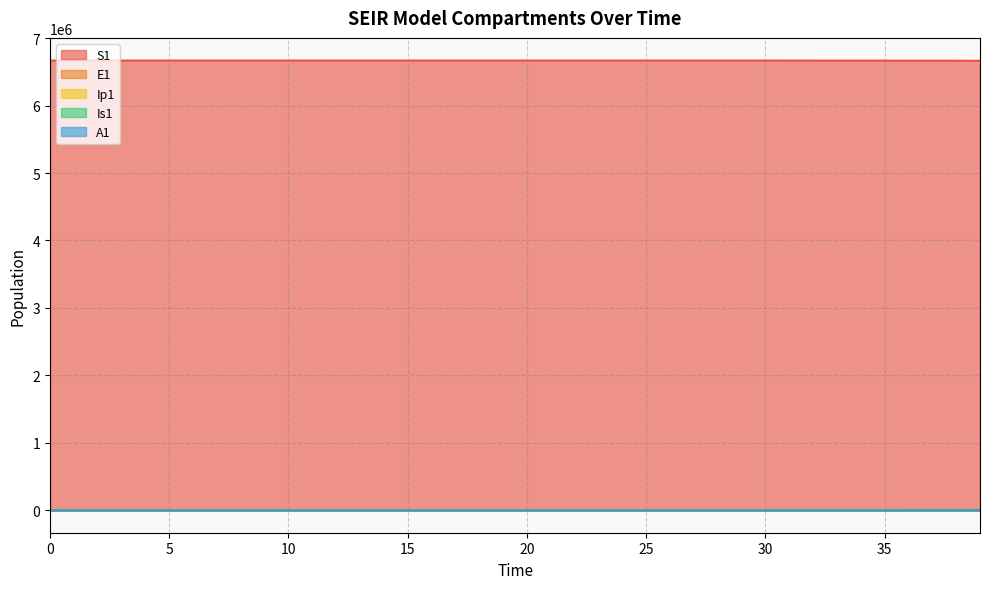

True or false: E1 has more than 0 interior local peaks.

False